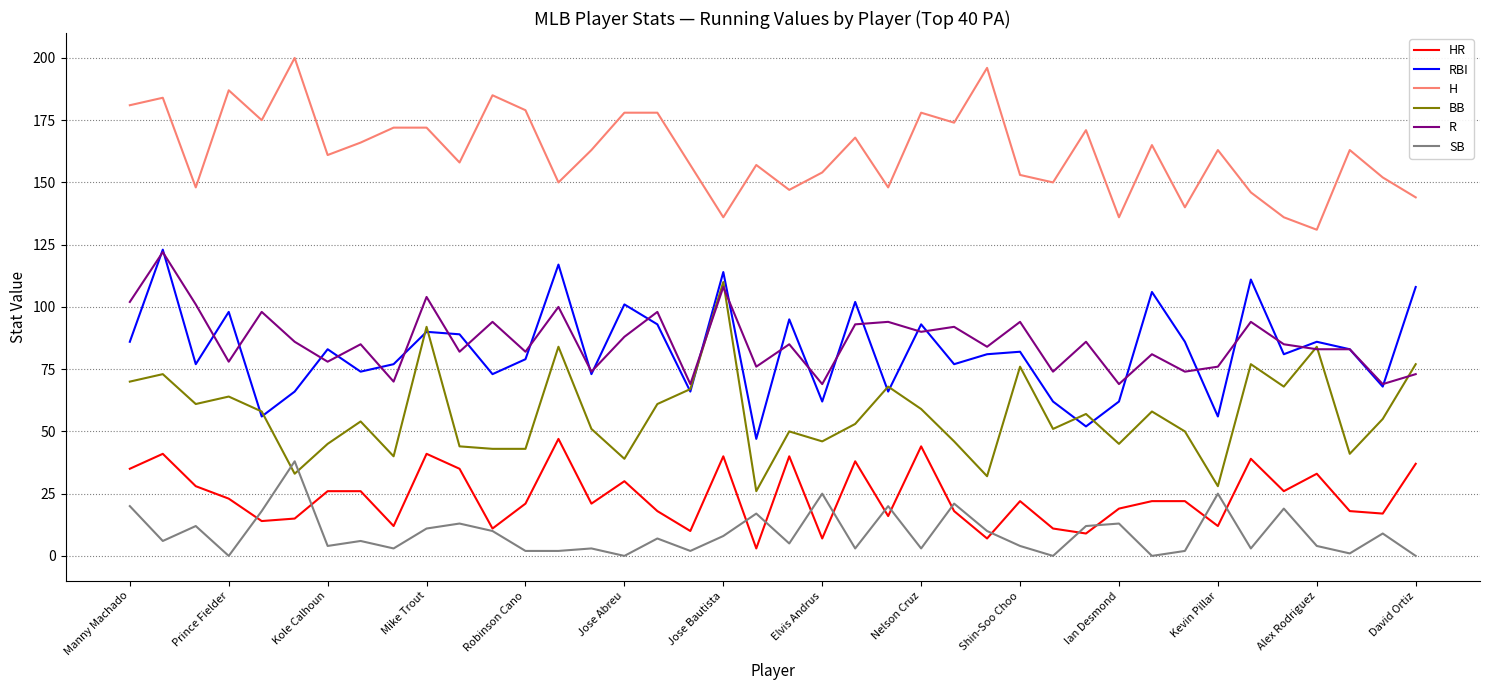

True or false: H and RBI cross at least once.

False